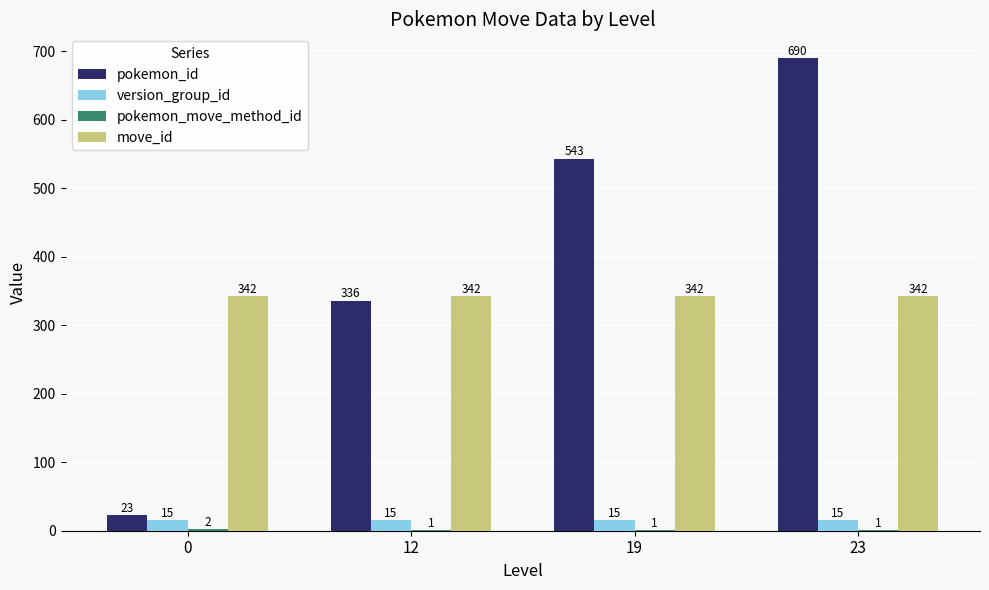

Which series changed the most between 0 and 23?

pokemon_id